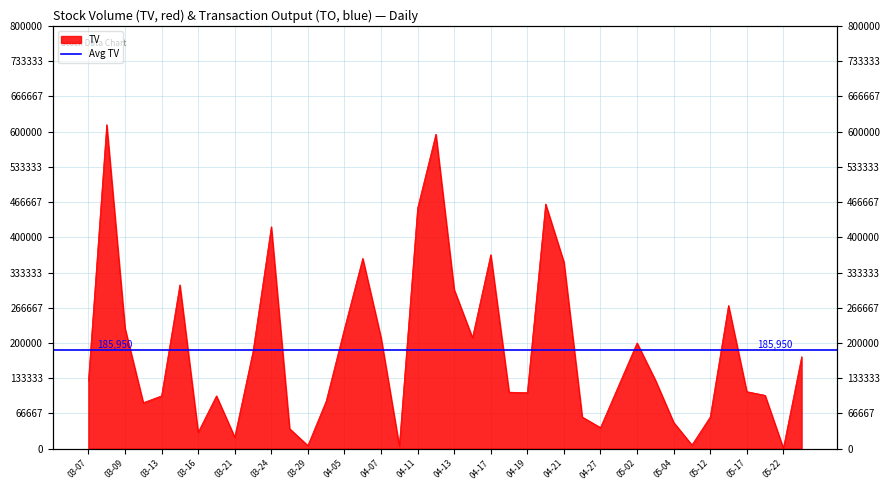

How many lines are shown in the chart?

1